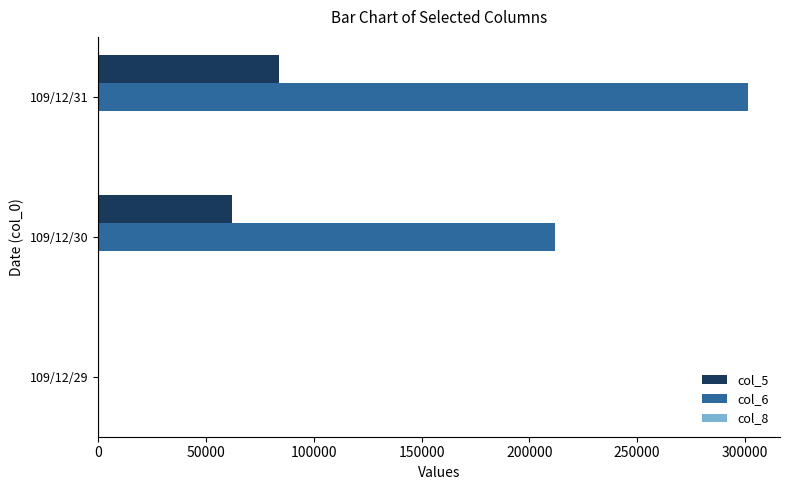

How many distinct data groups are displayed?

3